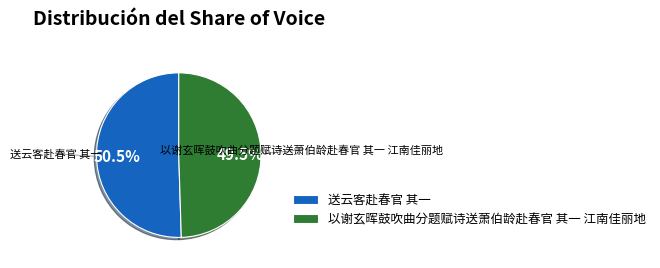

Is it true that 以谢玄晖鼓吹曲分题赋诗送萧伯龄赴春官 其一 江南佳丽地 is 55% of the pie?

False